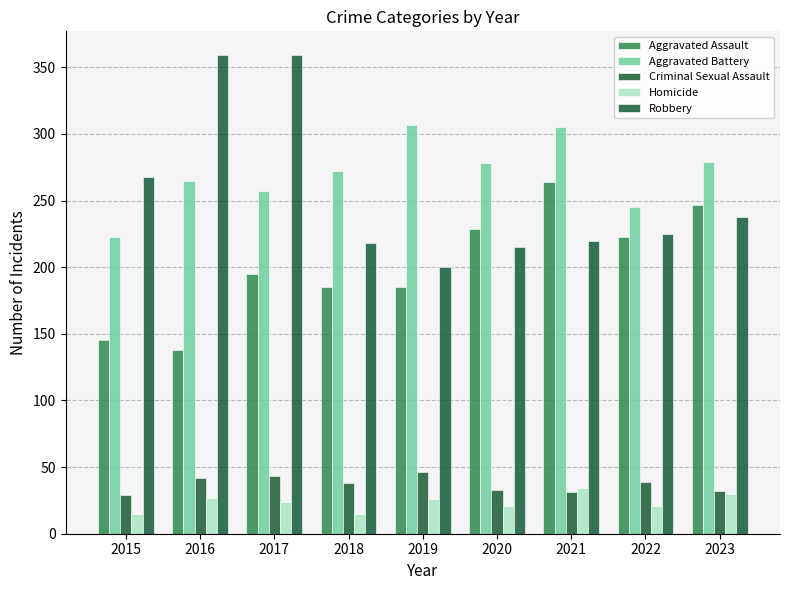

At 2021, list the series in order from largest to smallest.

Aggravated Battery, Aggravated Assault, Robbery, Homicide, Criminal Sexual Assault